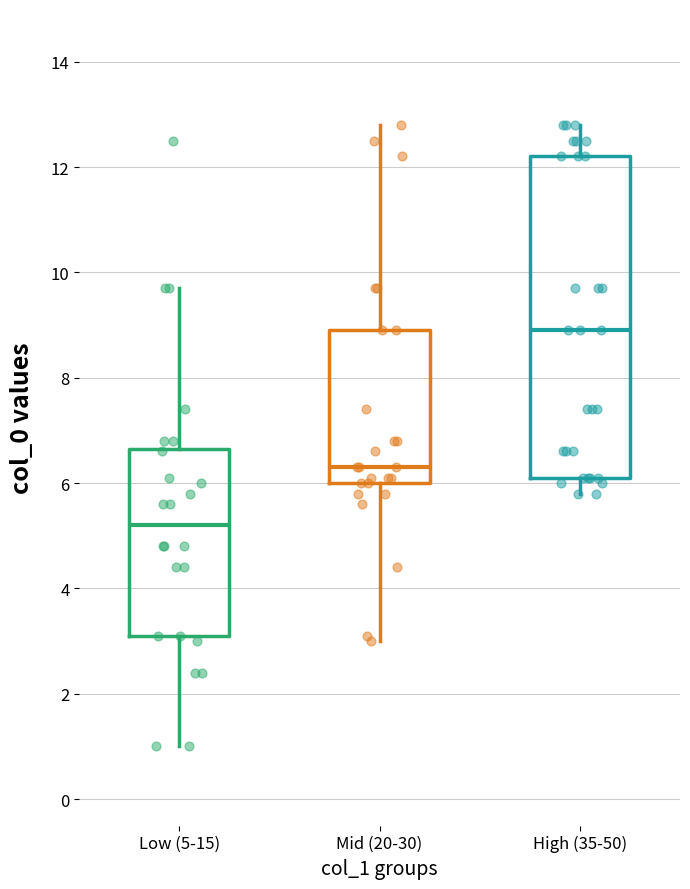

Reading left to right, read every box against the y-axis: the position of its median line, the range the box covers, and the ends of its whiskers. The values are not printed on the chart, so give them approximately, as read against the axis.

Low (5-15): median 5.2, box 3.2 to 6.6, whiskers 1.0 to 9.8
Mid (20-30): median 6.4, box 6.0 to 9.0, whiskers 3.0 to 12.8
High (35-50): median 9.0, box 6.2 to 12.2, whiskers 5.8 to 12.8